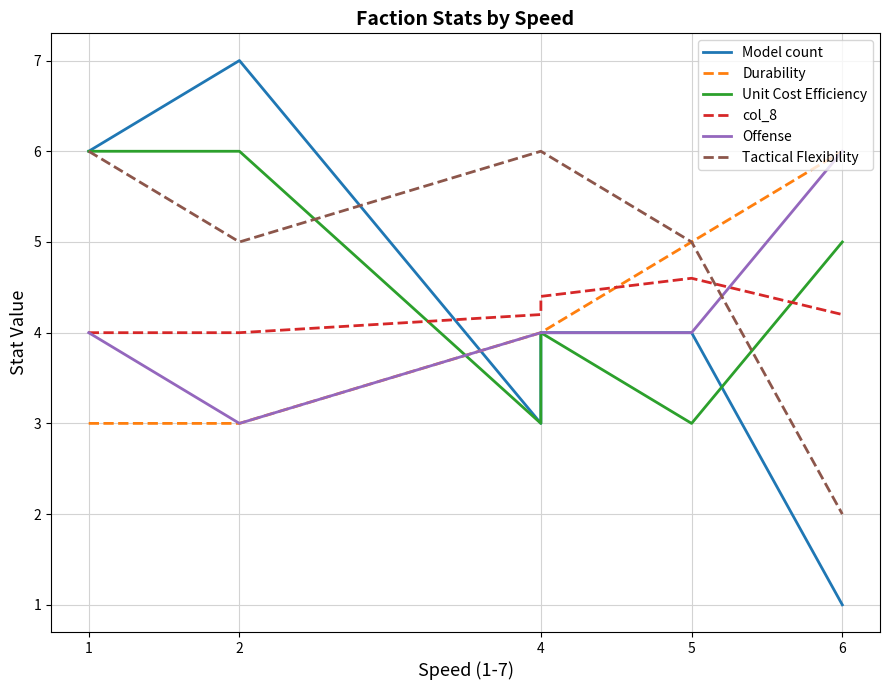

What is the label of the 1st point from the left?

1